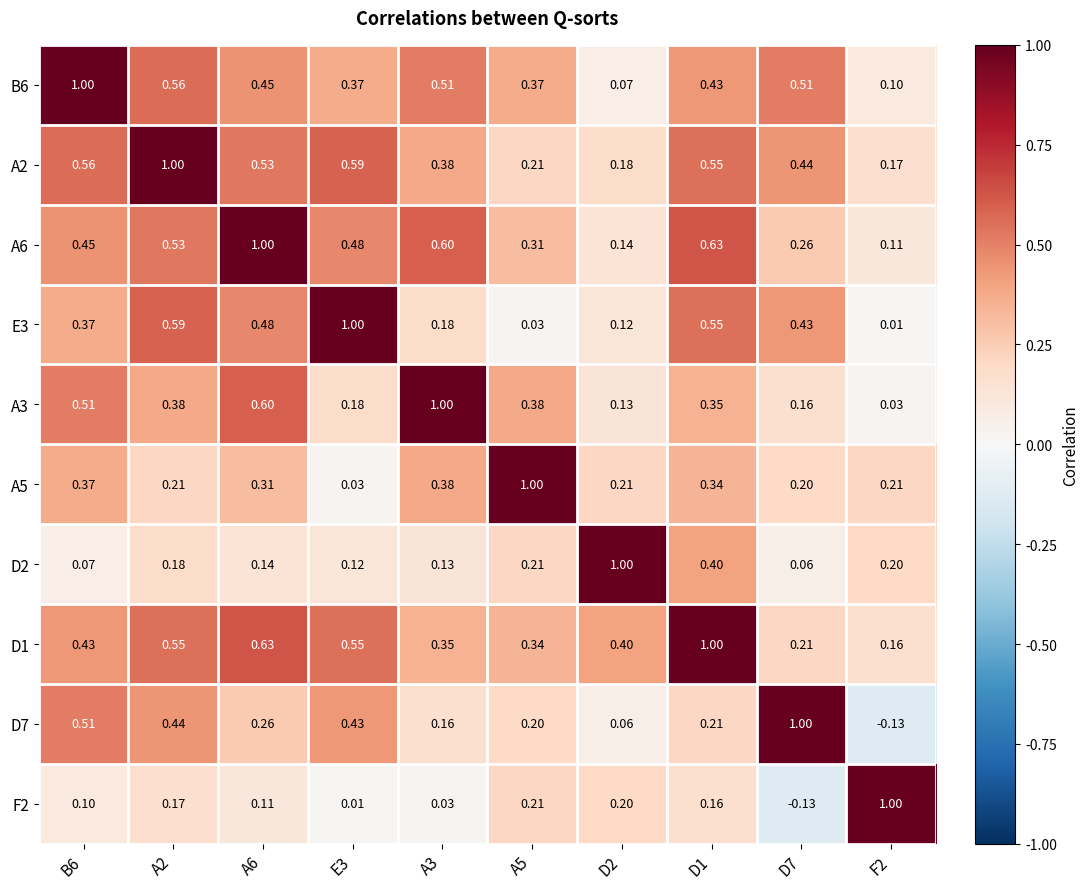

Is the value of E3 at F2 greater than the value of D1 at E3?

No